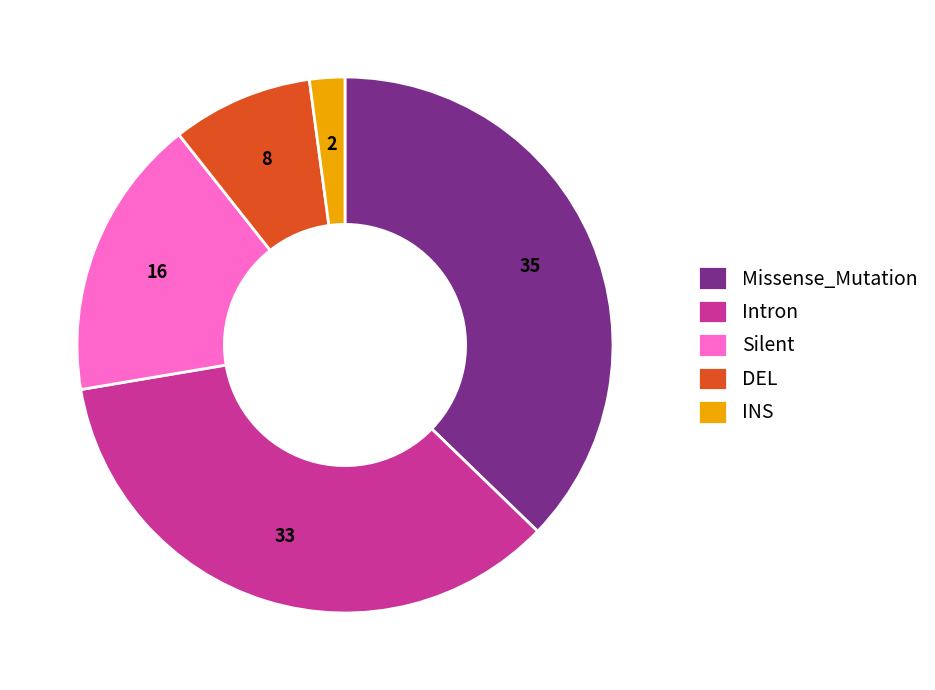

Count the number of slices in the pie.

5